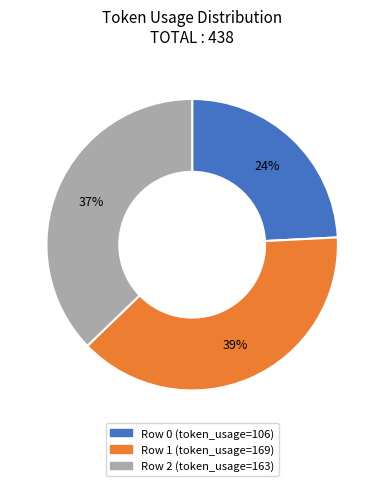

Count the number of slices in the pie.

3